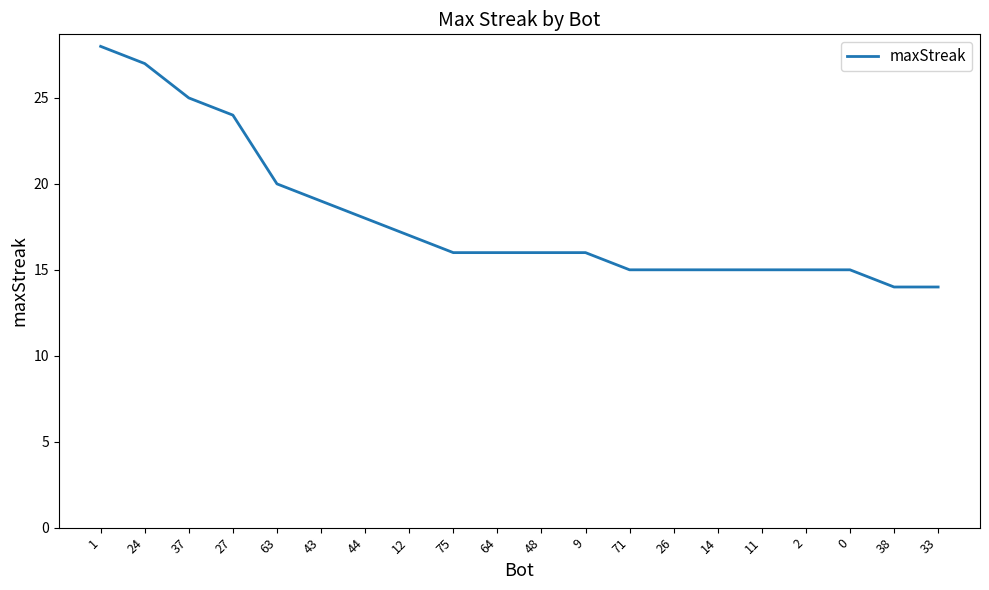

What is the change in value from 63 to 71?

-5